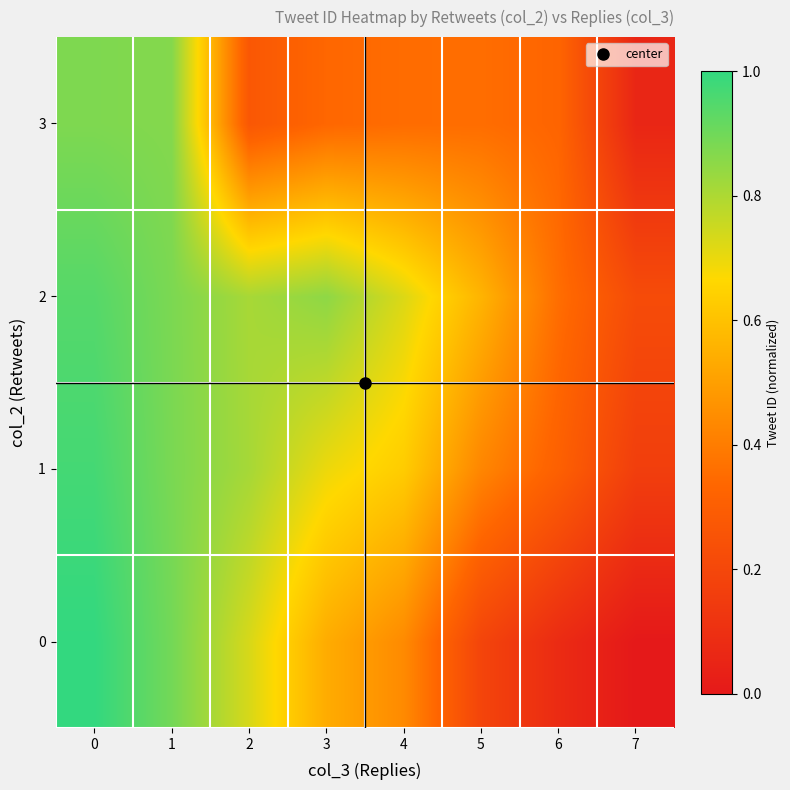

At 0, list the series in order from largest to smallest.

0, 1, 2, 3